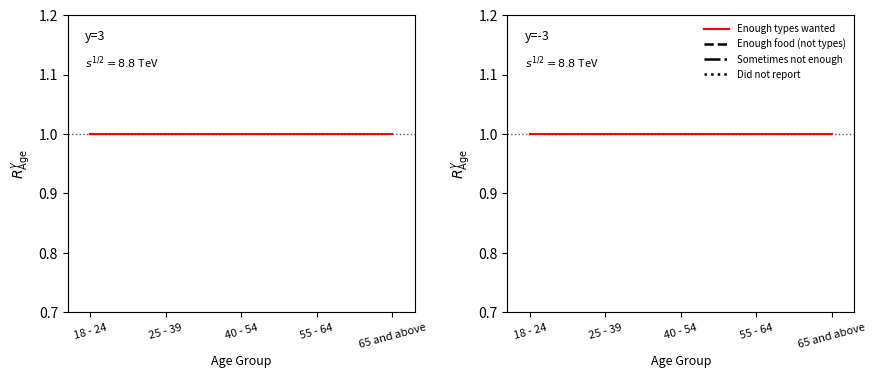

How many lines are shown in the chart?

4